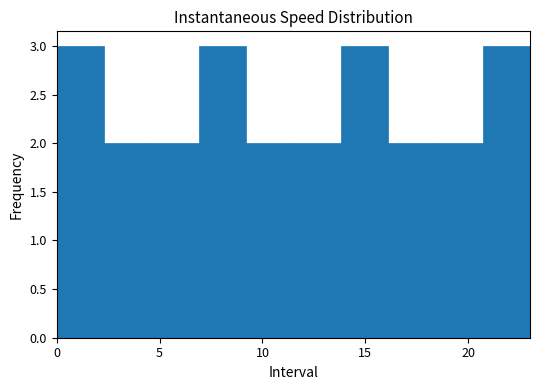

Reading left to right, transcribe this chart: for each bar, give the range it covers on the x-axis and its height. Neither the bar edges nor the heights are printed on the chart, so give them approximately, as read against the axes.

0.0 to 2.3: 3
2.3 to 4.6: 2
4.6 to 6.9: 2
6.9 to 9.2: 3
9.2 to 11.5: 2
11.5 to 13.8: 2
13.8 to 16.1: 3
16.1 to 18.4: 2
18.4 to 20.7: 2
20.7 to 23.0: 3